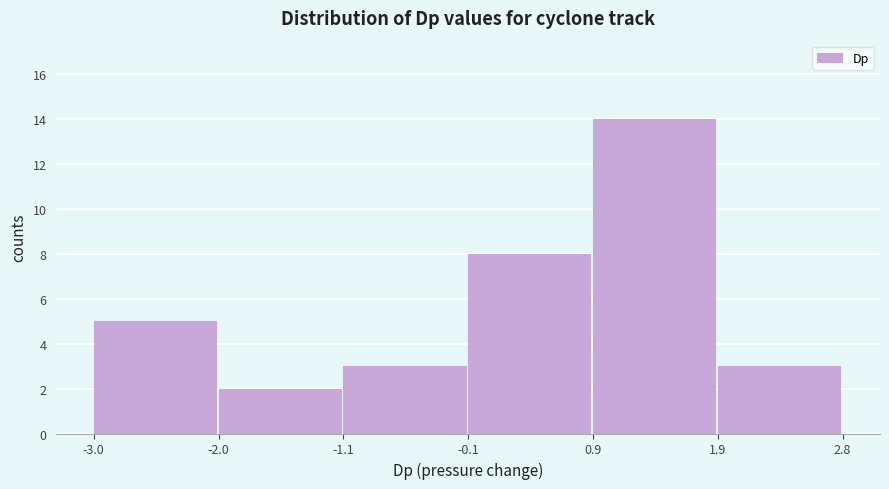

Reading left to right, transcribe this chart: for each bar, give the range it covers on the x-axis and its height. The values are not printed on the chart, so give them approximately, as read against the axis.

-3.0 to -2.0: 5
-2.0 to -1.1: 2
-1.1 to -0.1: 3
-0.1 to 0.9: 8
0.9 to 1.9: 14
1.9 to 2.8: 3